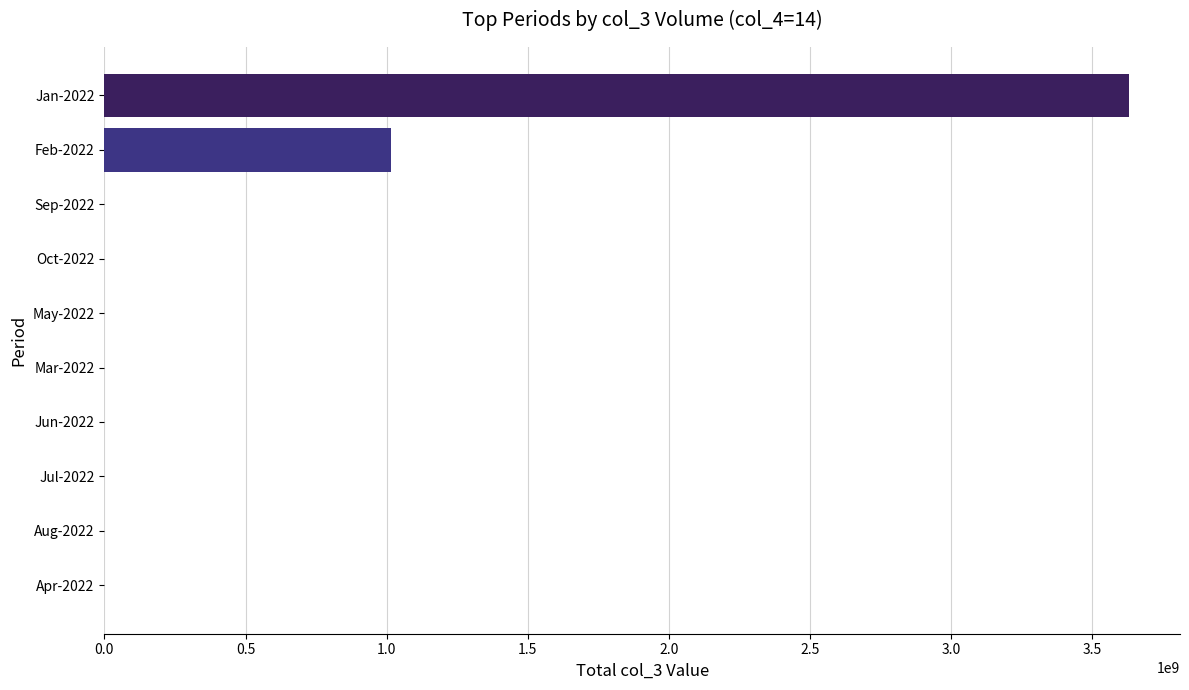

The value at May-2022 is 1567242478. True or false?

False